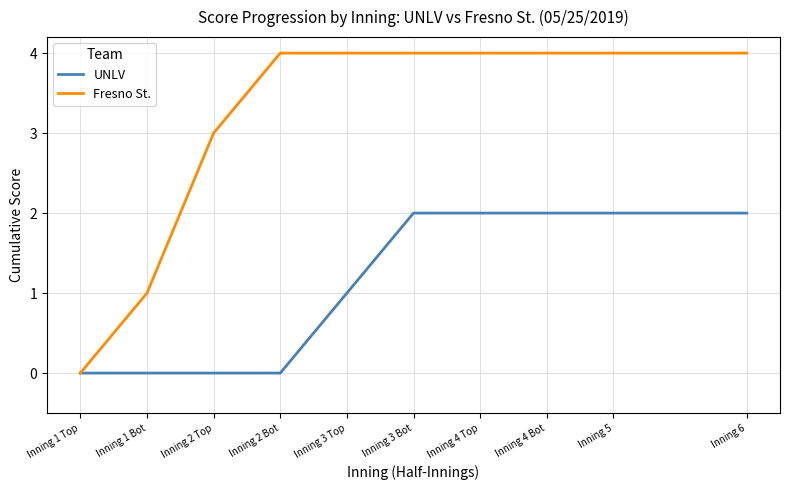

Between Inning 2 Top and Inning 5, which series saw the biggest shift?

UNLV